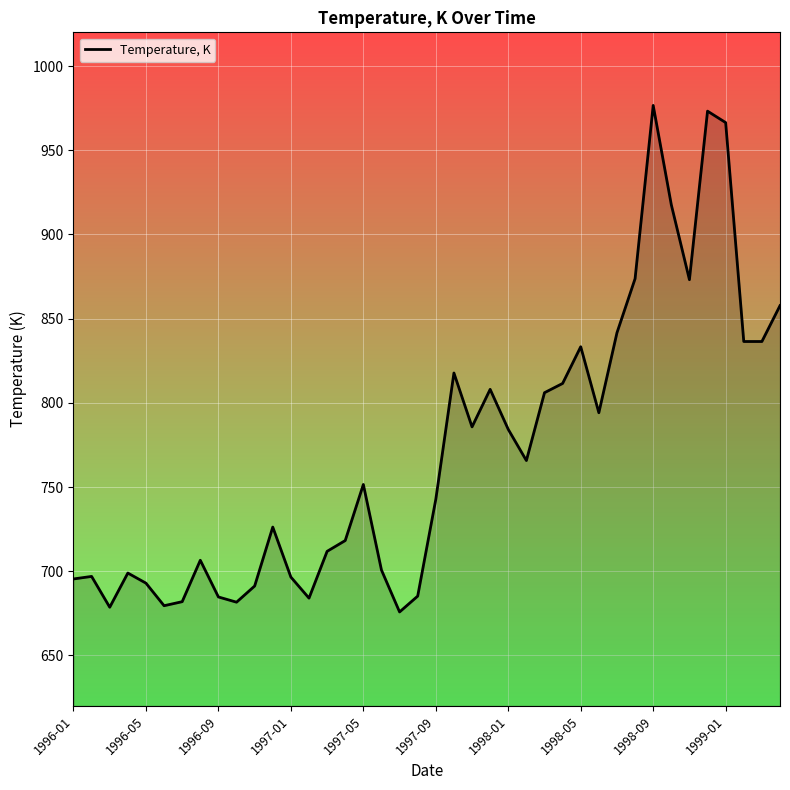

What is the difference between the maximum and minimum values?

300.8